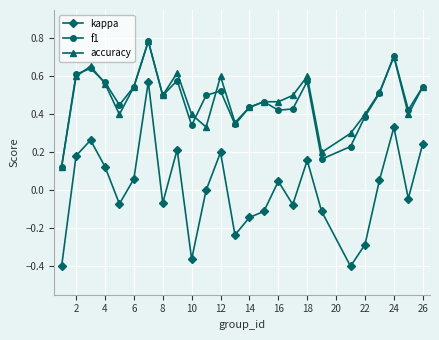

In kappa, how many points are higher than both neighbors (excluding endpoints)?

7